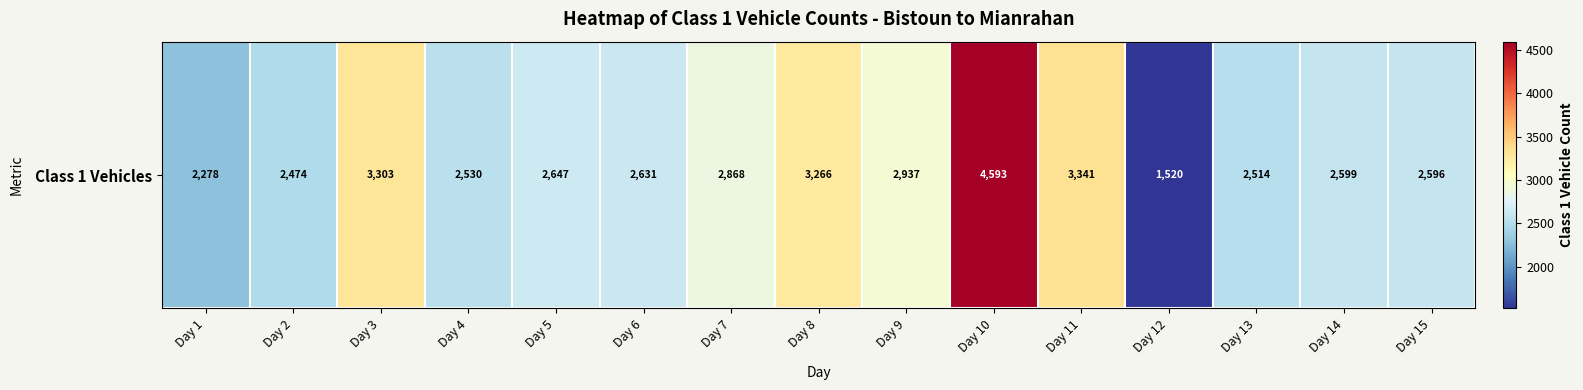

What is the change in value from Day 5 to Day 7?

+221